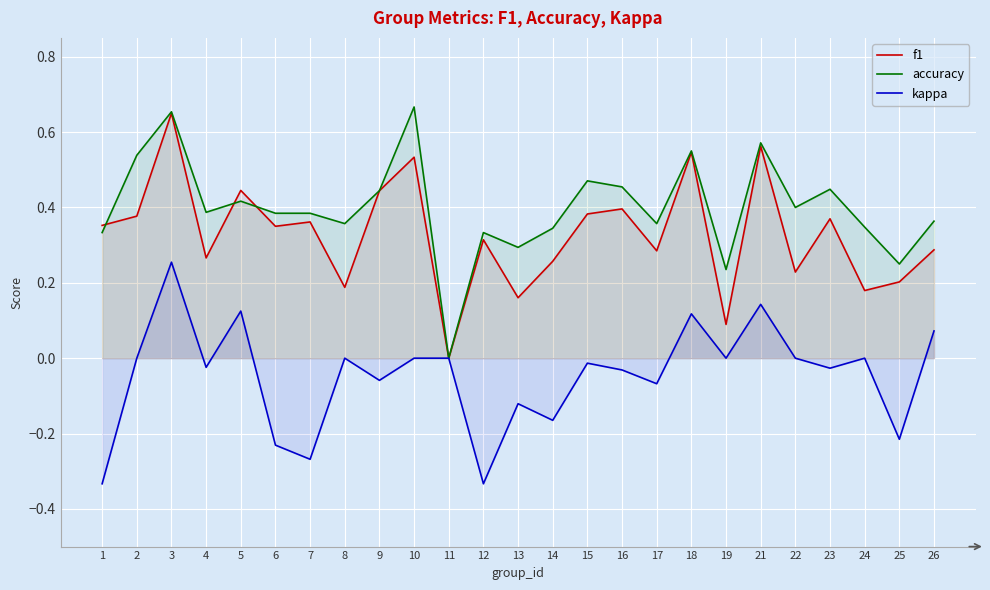

What is the average value of the accuracy series?

0.4